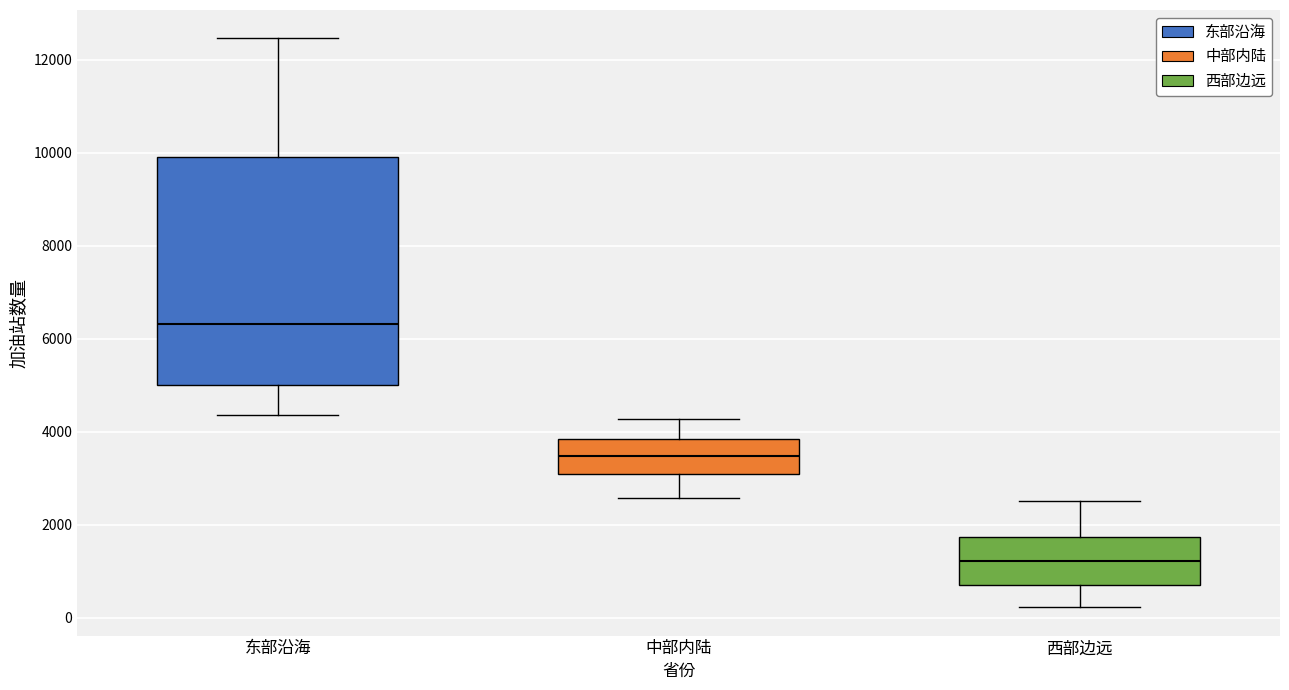

Where is the lower edge of the box for 中部内陆 on the y-axis? The values are not printed on the chart, so give them approximately, as read against the axis.

3000